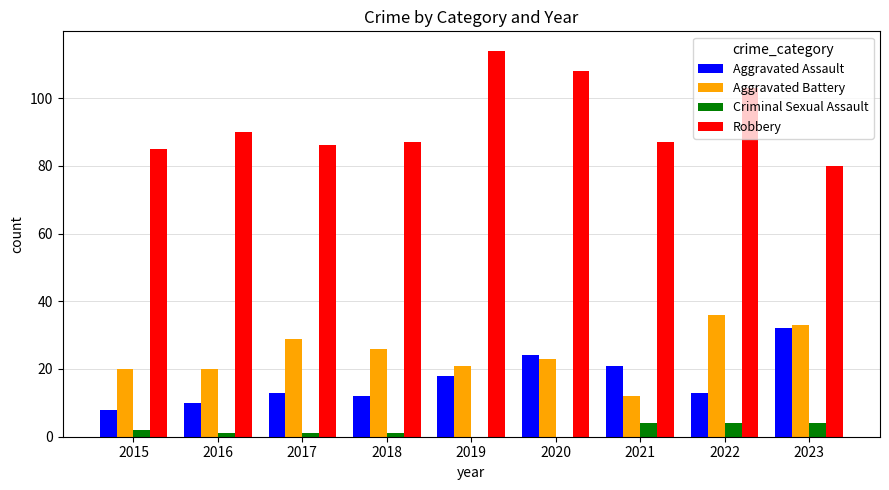

What is the sum of all Criminal Sexual Assault values?

17